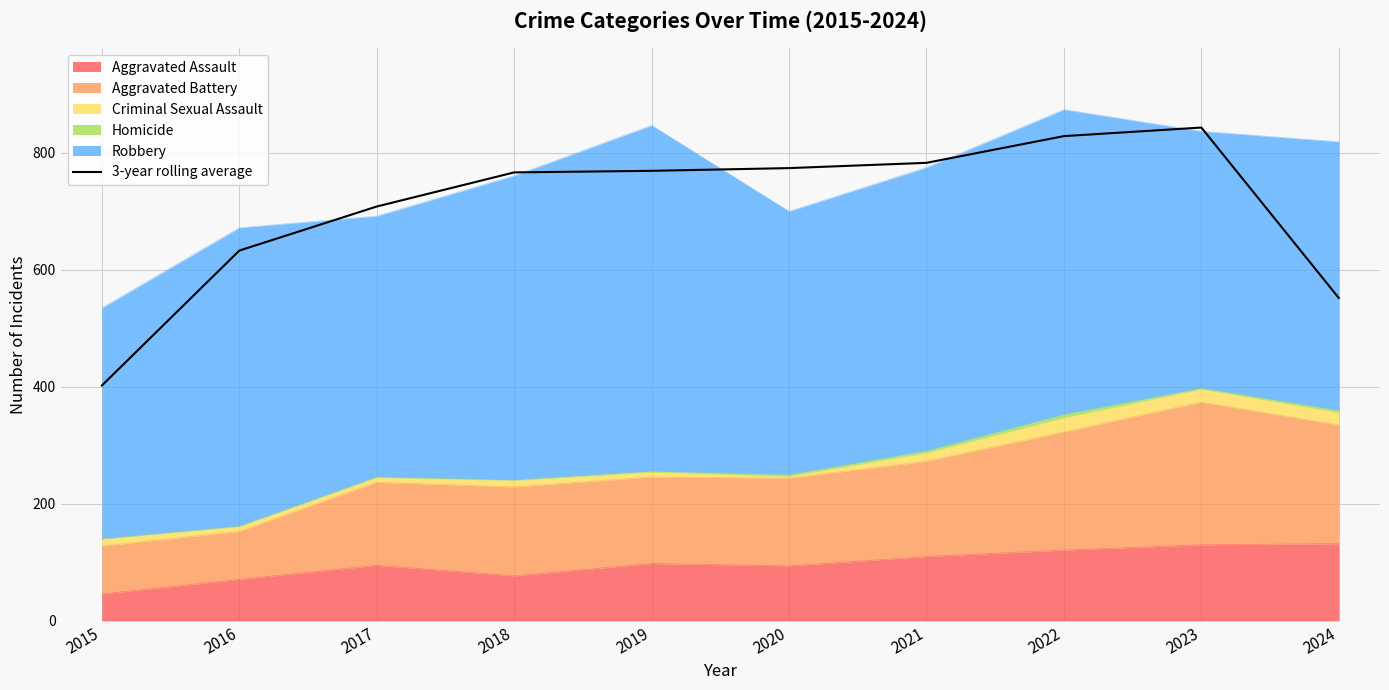

Reading right to left, transcribe all the data shown in this chart.

552.0	843.3	828.7	783.0	774.0	769.3	766.7	708.3	633.0	402.3